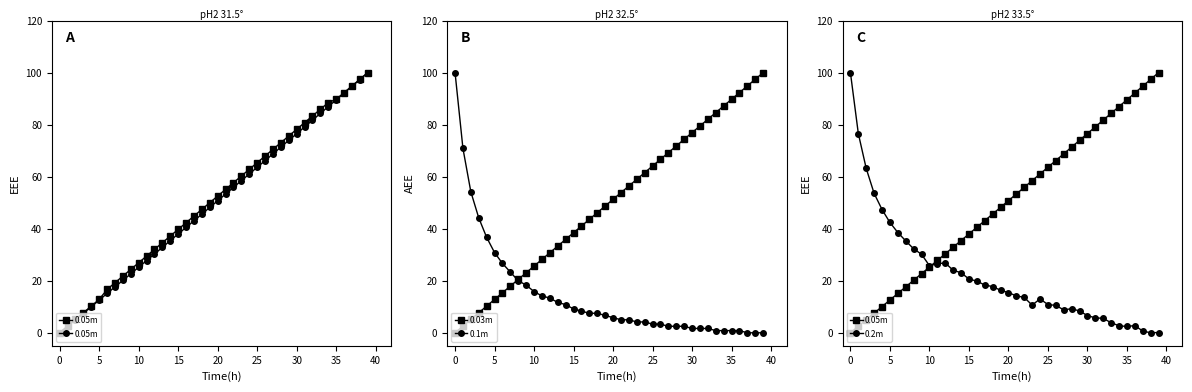

Is this an area chart (filled region under the line)?

No